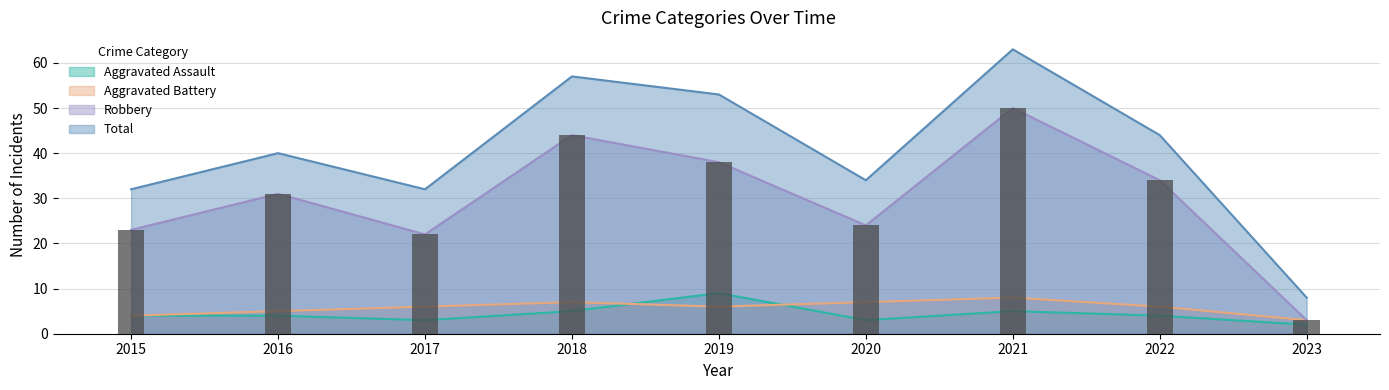

What is the maximum value for Total?

63